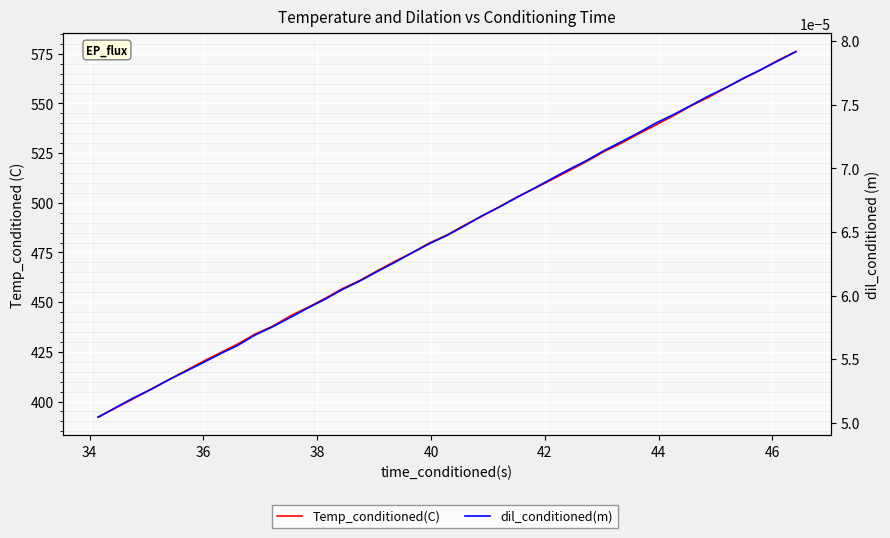

True or false: dil_conditioned(m) and Temp_conditioned(C) intersect in this chart.

False